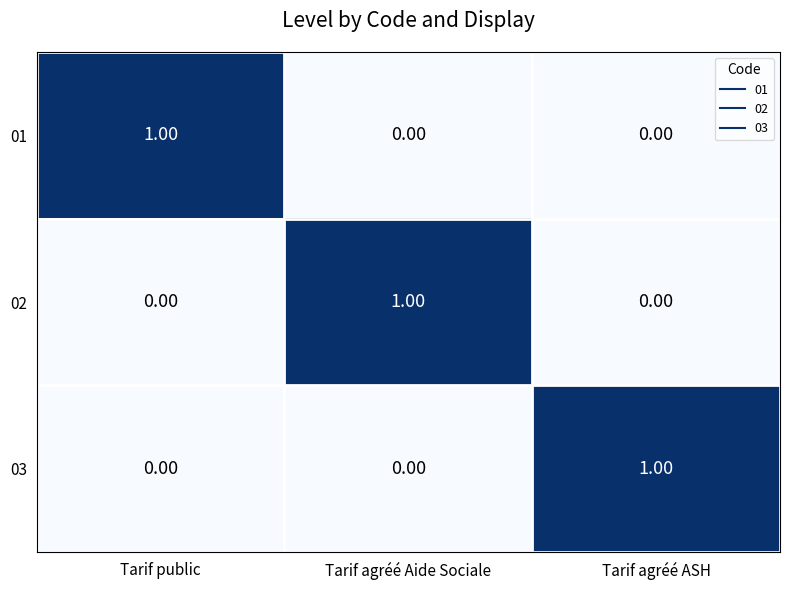

At how many categories does at least one series exceed 0?

3